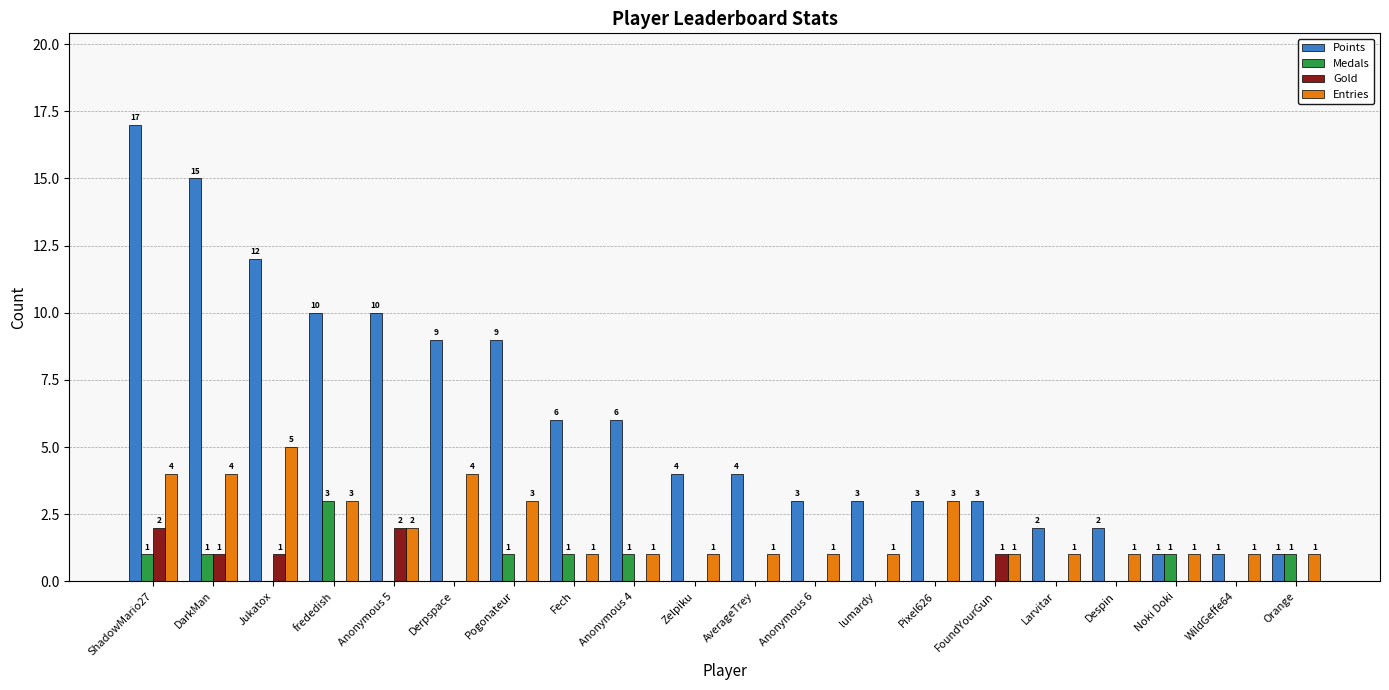

What is the greatest value displayed?

17